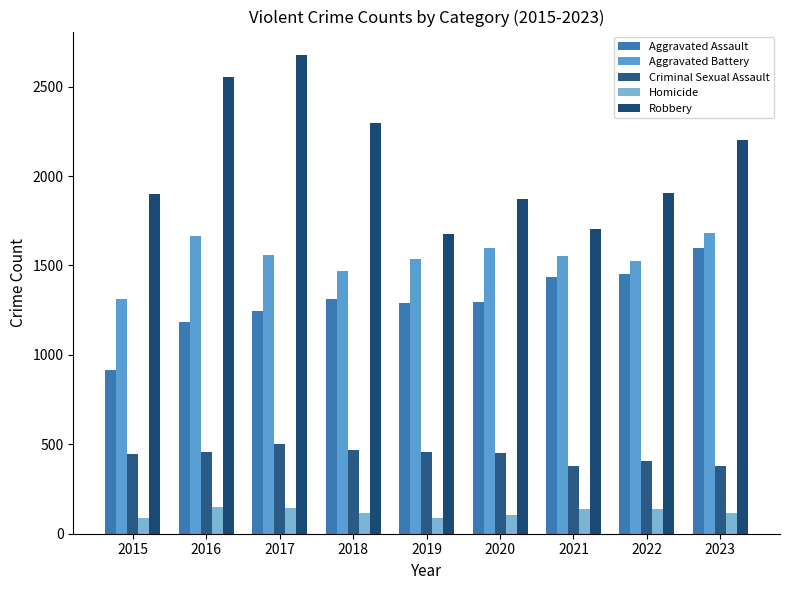

Where is Criminal Sexual Assault nearest to the value 440?

2015